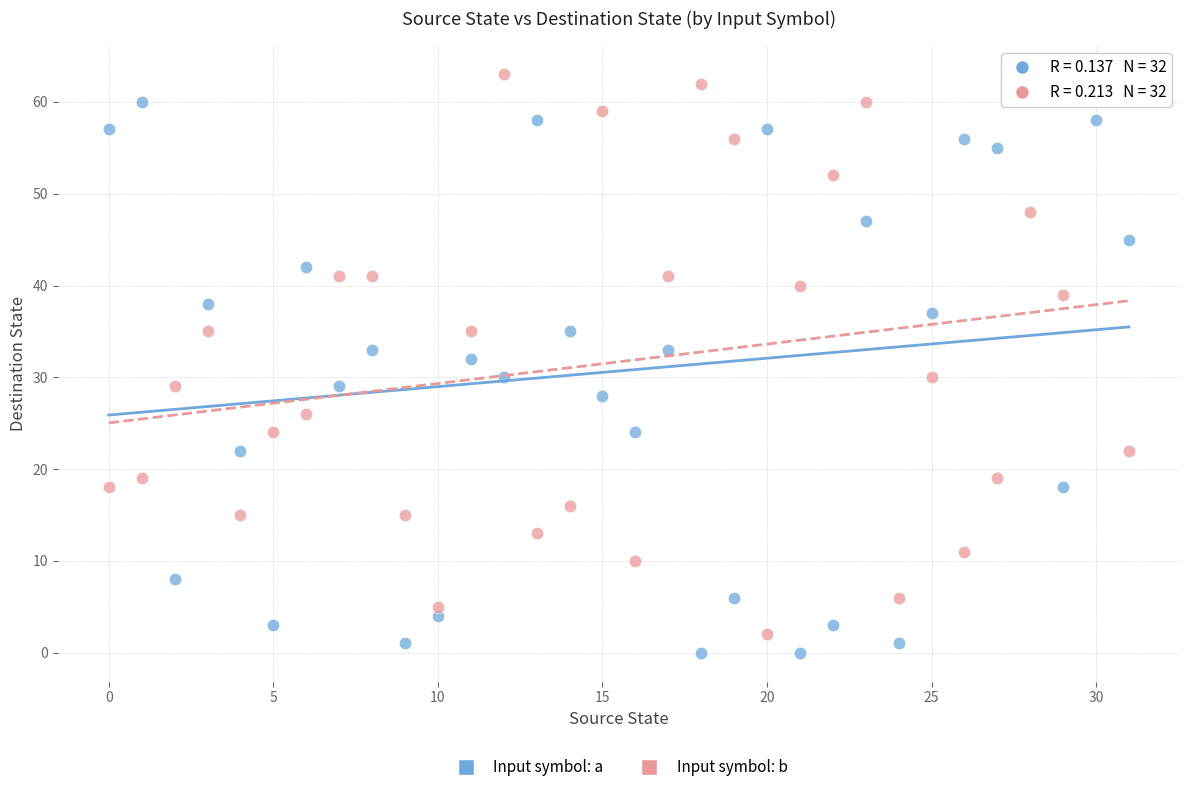

Across all data points, what is the range of Y values (max minus min)?

63